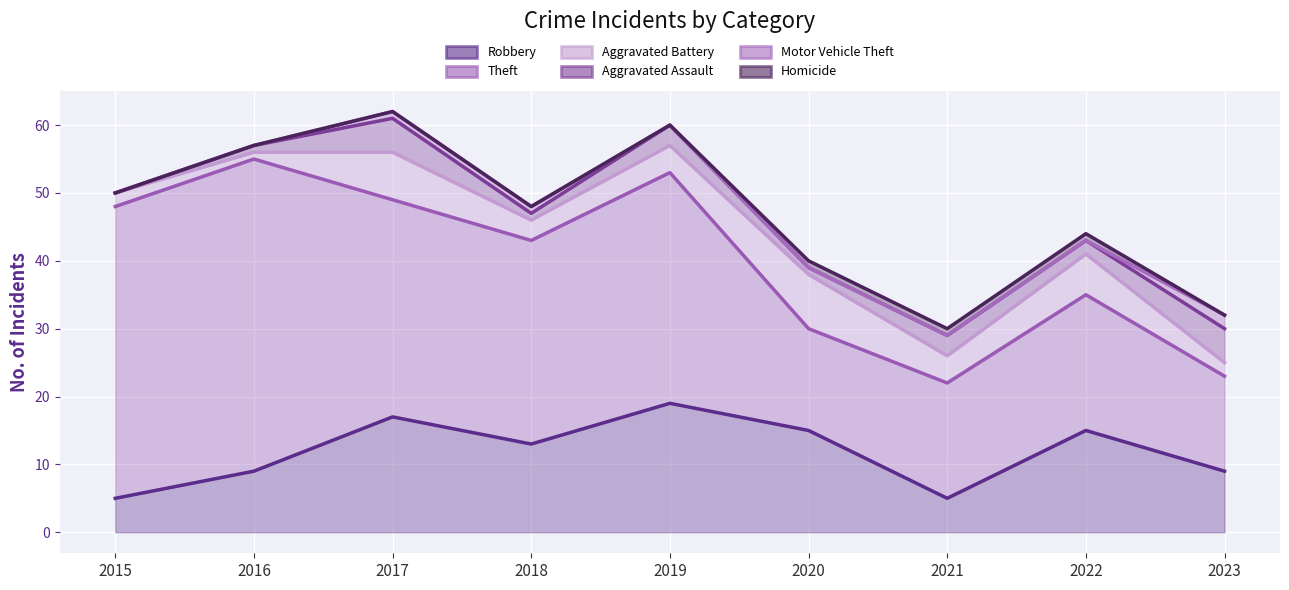

Which category has the lowest value in the Motor Vehicle Theft series?

2015